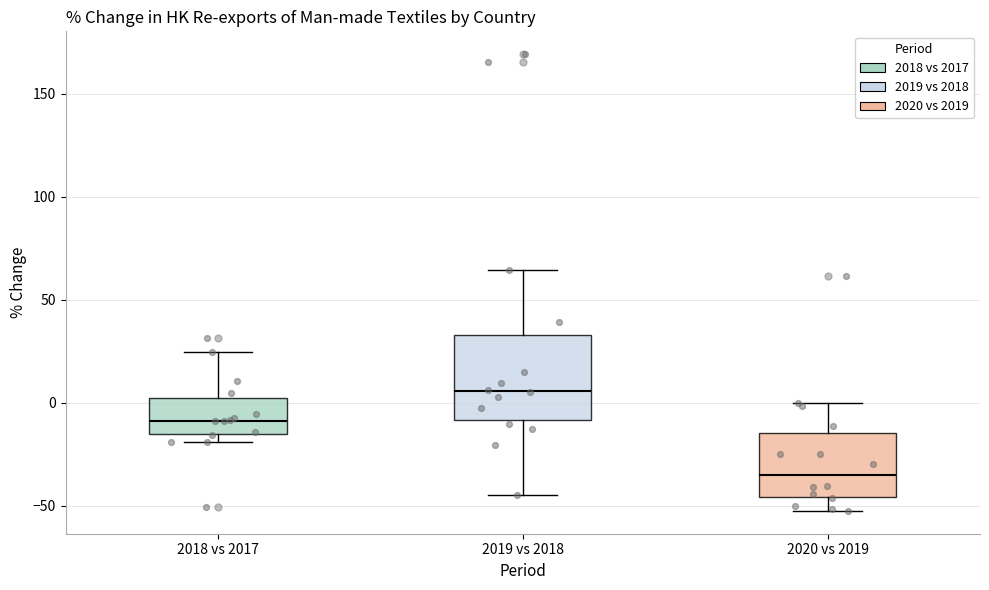

Reading left to right, read every box against the y-axis: the position of its median line, the range the box covers, and the ends of its whiskers. The values are not printed on the chart, so give them approximately, as read against the axis.

2018 vs 2017: median -10, box -15 to 0, whiskers -20 to 25
2019 vs 2018: median 5, box -10 to 35, whiskers -45 to 65
2020 vs 2019: median -35, box -45 to -15, whiskers -55 to 0